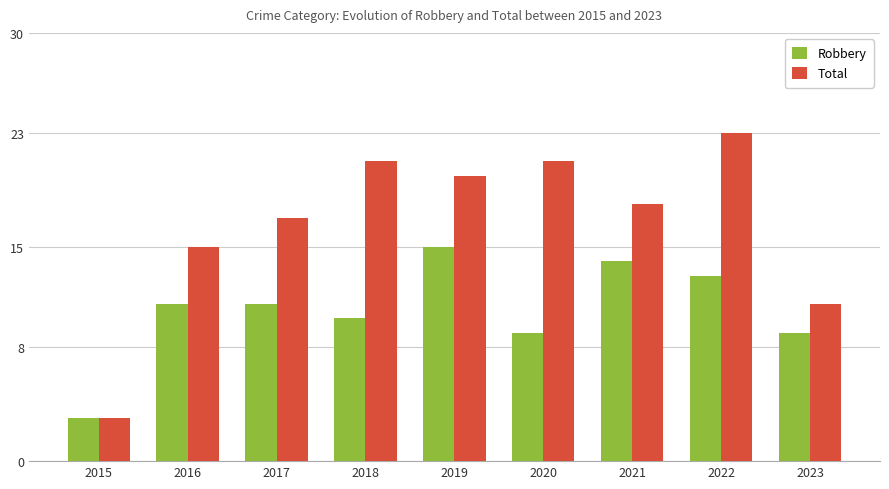

Does the chart contain any negative values?

No